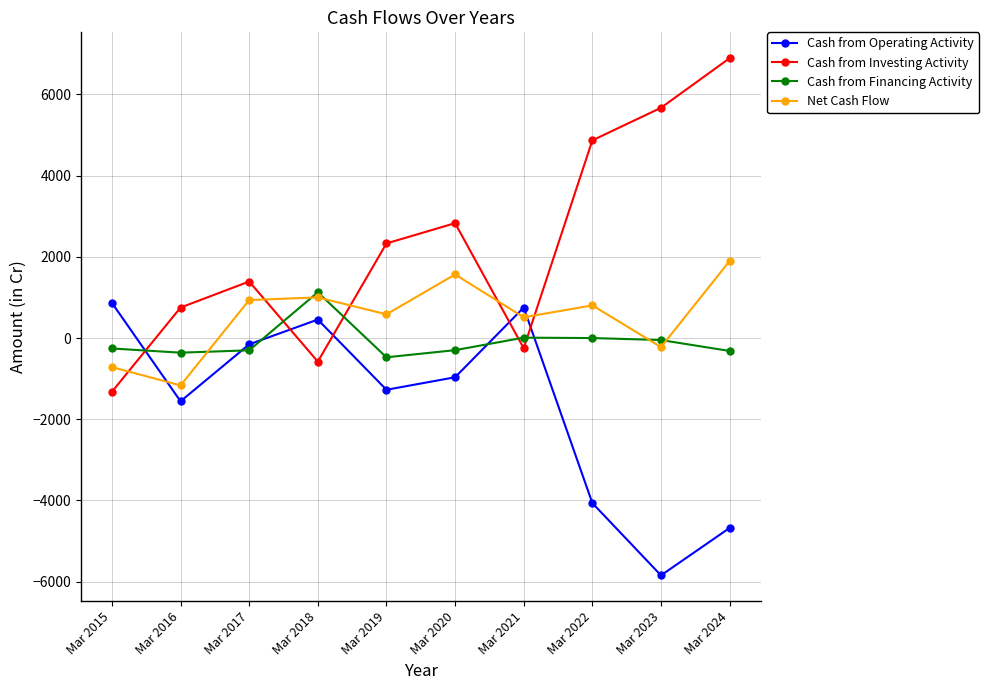

True or false: Cash from Operating Activity and Cash from Financing Activity cross at least once.

True